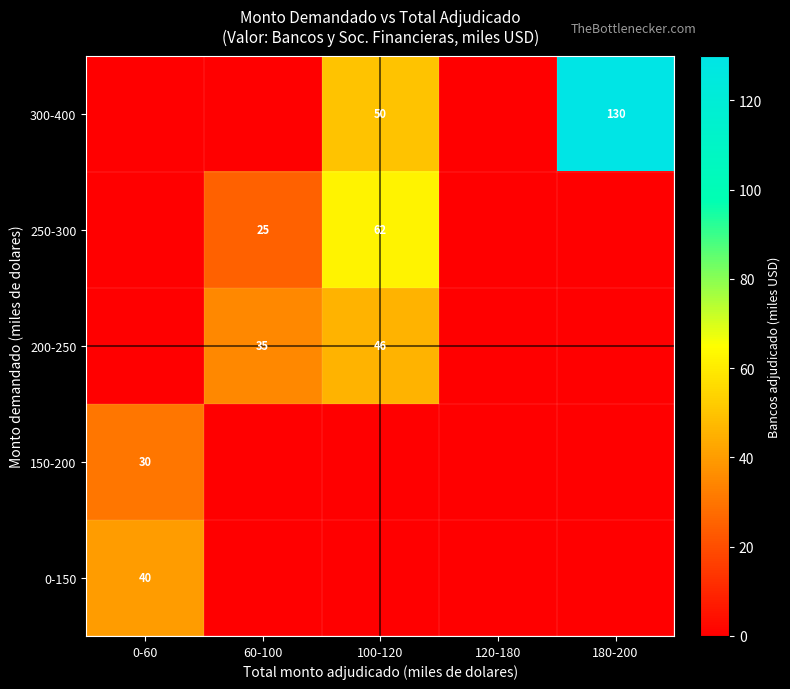

The value of 200-250 at 60-100 is 15. True or false?

False